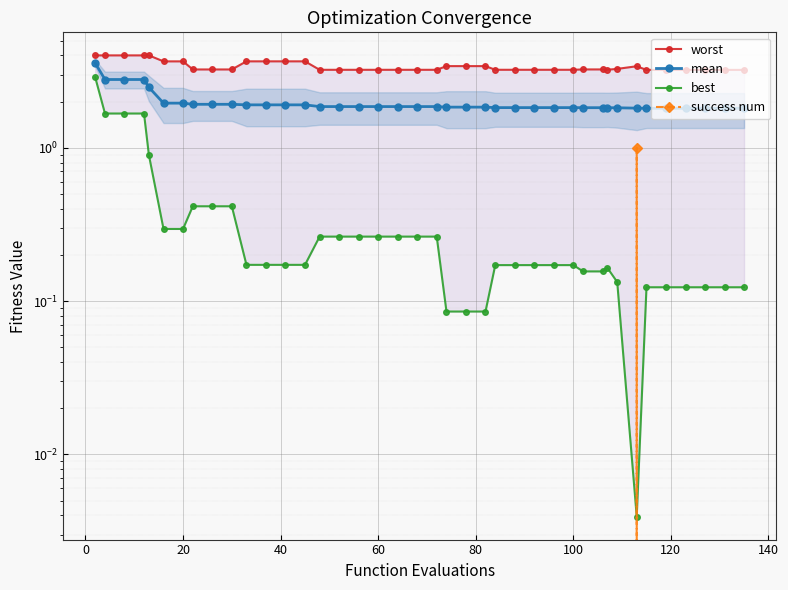

Is this an area chart (filled region under the line)?

No